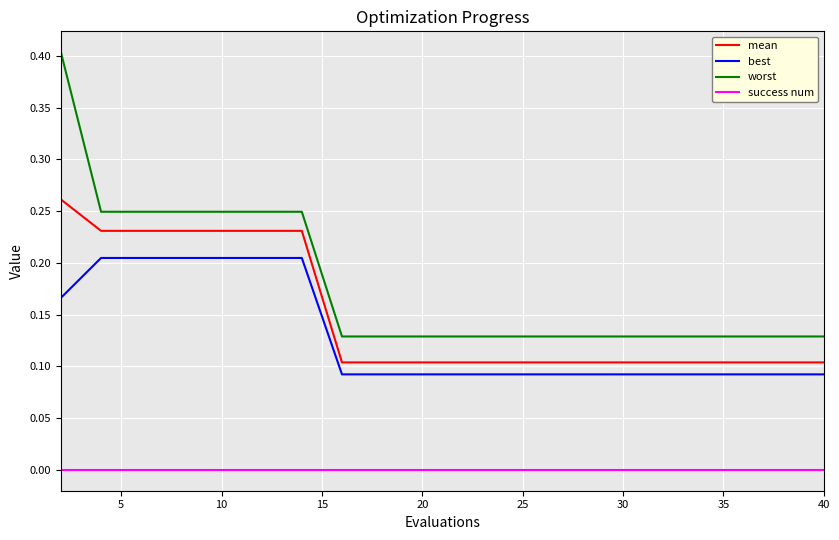

Which series has the largest total across all categories?

worst